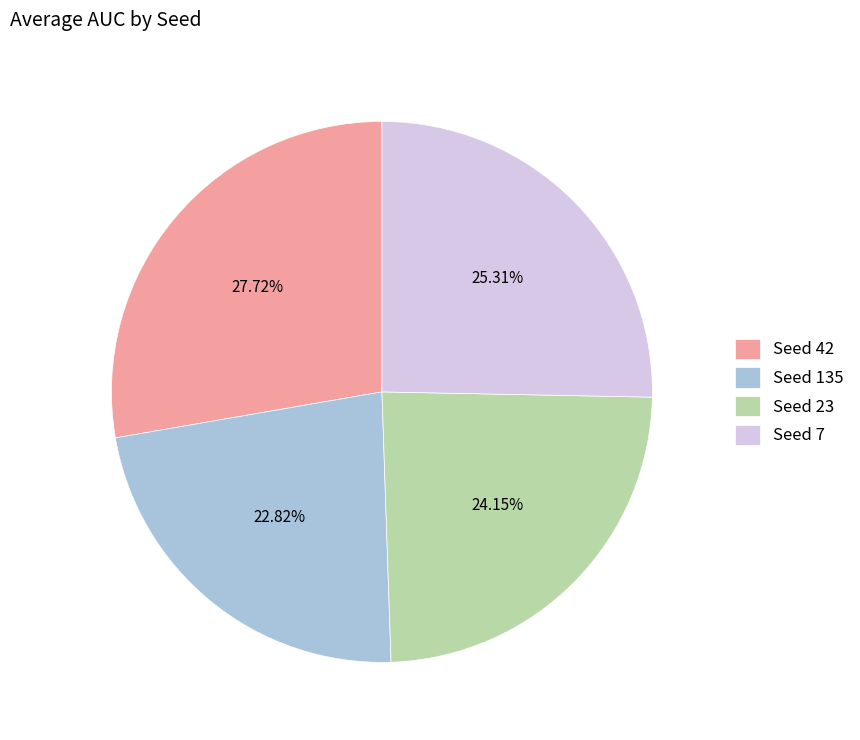

Between Seed 7 and Seed 135, which is larger?

Seed 7